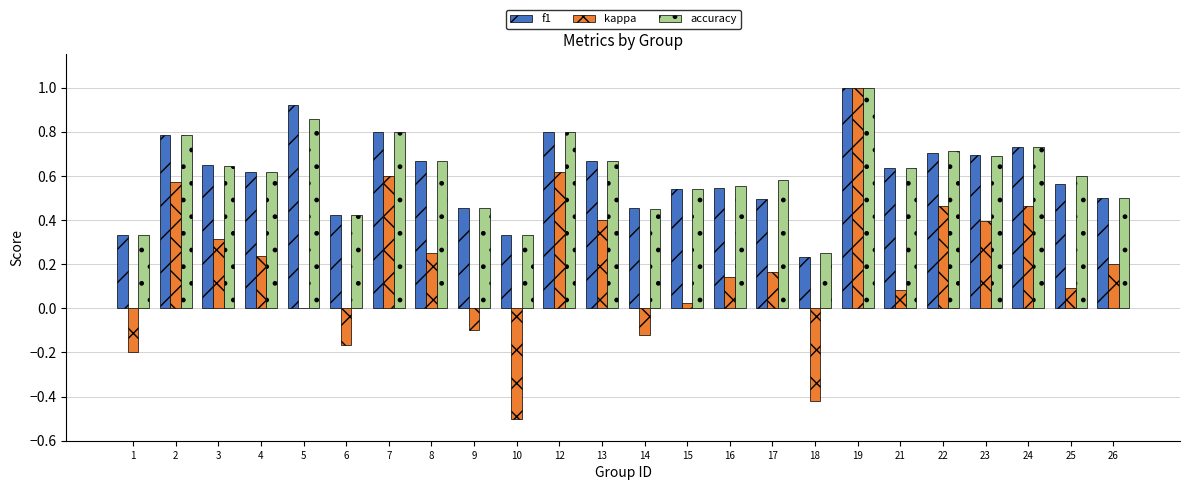

What is the sum of the f1 values at 19 and 13?

1.7